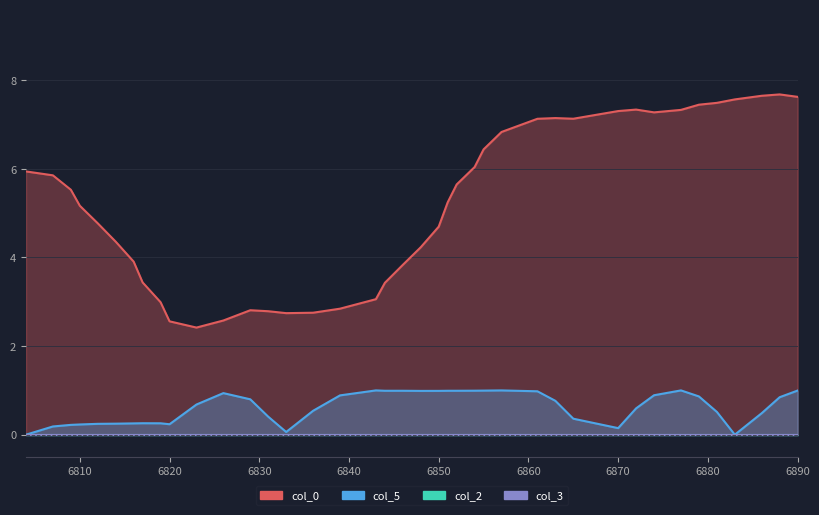

Reading left to right, transcribe all the data shown in this chart.

col_0: 6804=5.9	6807=5.9	6809=5.5	6810=5.2	6812=4.8	6814=4.4	6816=3.9	6817=3.4	6819=3.0	6820=2.6	6823=2.4	6826=2.6	6829=2.8	6831=2.8	6833=2.7	6836=2.8	6839=2.8	6843=3.1	6844=3.4	6846=3.8	6848=4.2	6850=4.7	6851=5.2	6852=5.6	6854=6.0	6855=6.4	6857=6.8	6861=7.1	6863=7.1	6865=7.1	6870=7.3	6872=7.3	6874=7.3	6877=7.3	6879=7.4	6881=7.5	6883=7.6	6886=7.6	6888=7.7	6890=7.6
col_5: 6804=0.0	6807=0.2	6809=0.2	6810=0.2	6812=0.2	6814=0.2	6816=0.3	6817=0.3	6819=0.3	6820=0.2	6823=0.7	6826=0.9	6829=0.8	6831=0.4	6833=0.1	6836=0.5	6839=0.9	6843=1.0	6844=1.0	6846=1.0	6848=1.0	6850=1.0	6851=1.0	6852=1.0	6854=1.0	6855=1.0	6857=1.0	6861=1.0	6863=0.8	6865=0.4	6870=0.1	6872=0.6	6874=0.9	6877=1.0	6879=0.9	6881=0.5	6883=0.0	6886=0.5	6888=0.8	6890=1.0